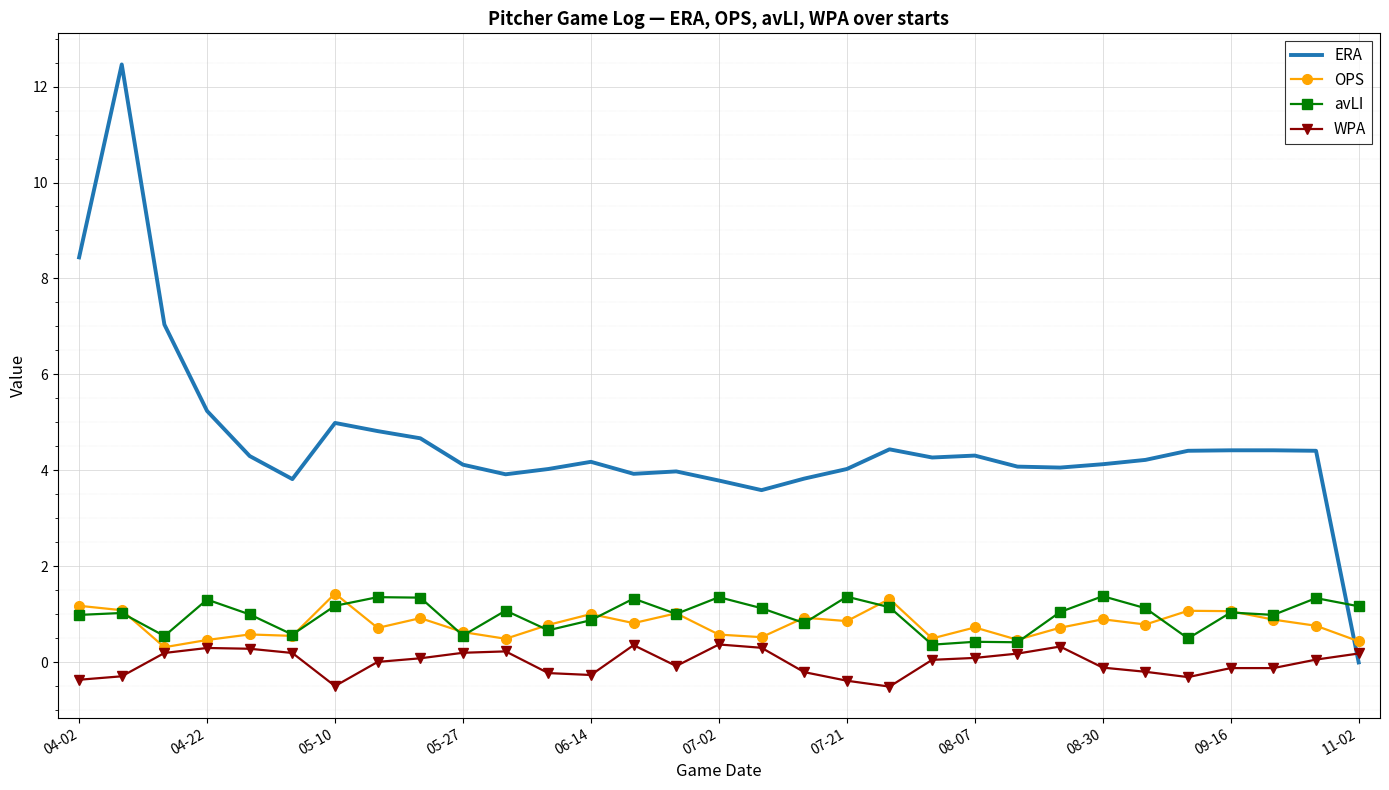

What is the minimum value shown in the chart?

-0.5